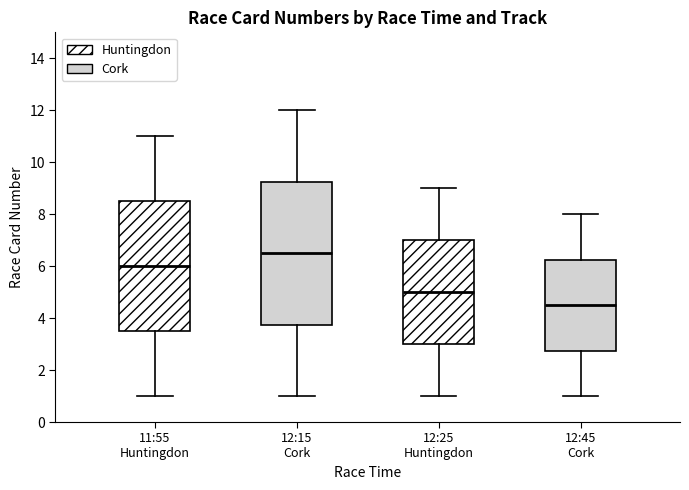

Reading left to right, transcribe this box plot: for each box, give where its median line is, the range the box spans, and where its two whiskers end, as read against the y-axis. The values are not printed on the chart, so give them approximately, as read against the axis.

11:55 Huntingdon: median 6.0, box 3.6 to 8.6, whiskers 1.0 to 11.0
12:15 Cork: median 6.6, box 3.8 to 9.2, whiskers 1.0 to 12.0
12:25 Huntingdon: median 5.0, box 3.0 to 7.0, whiskers 1.0 to 9.0
12:45 Cork: median 4.6, box 2.8 to 6.2, whiskers 1.0 to 8.0